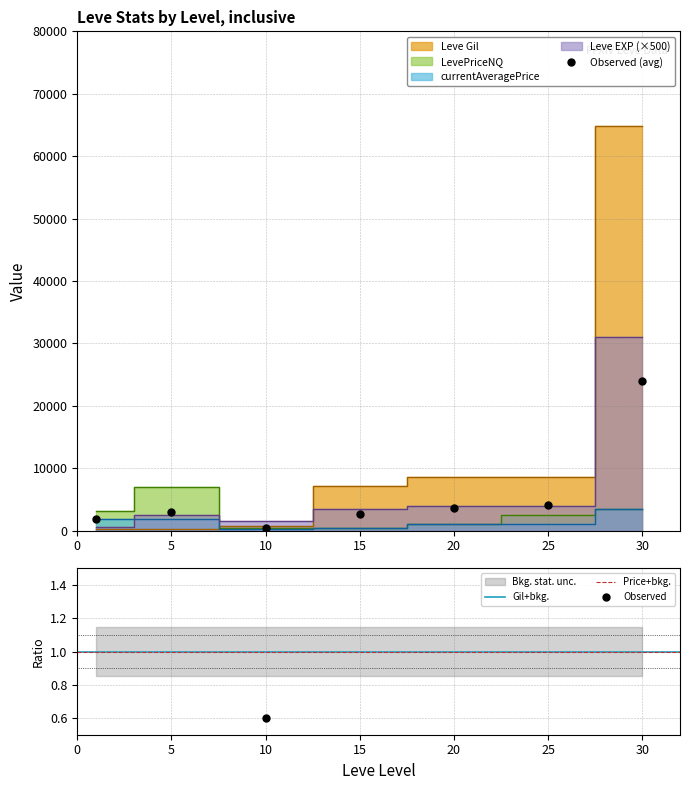

Does the chart have visible grid lines?

Yes